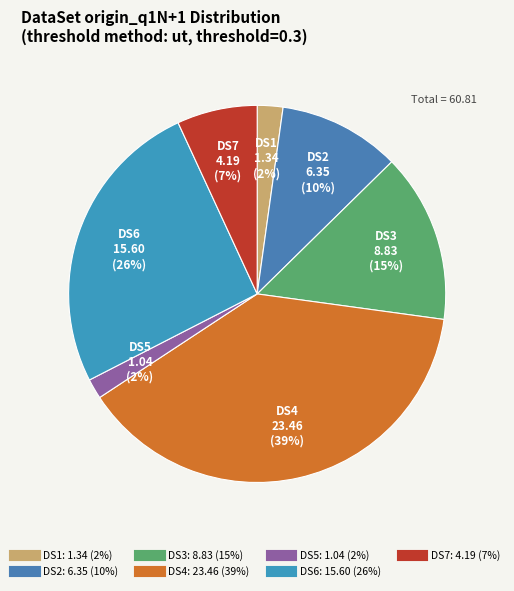

To the nearest percent, what is the average slice percentage?

14%